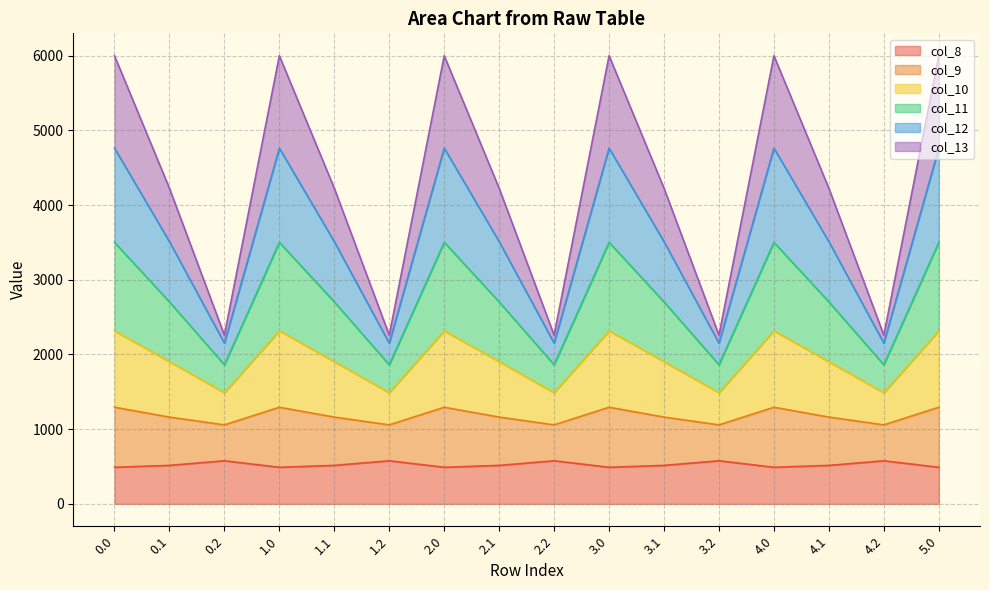

What position from the right is 1.0?

13